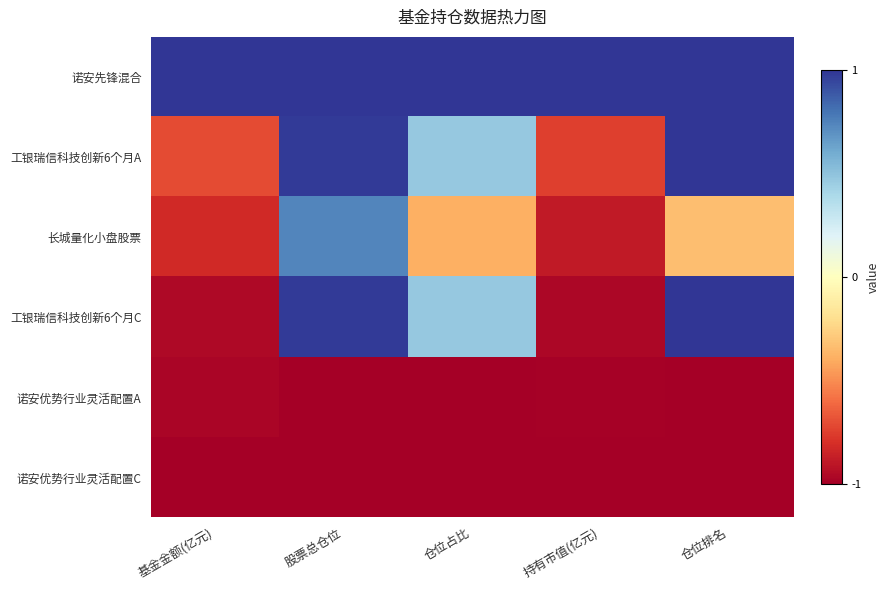

What is the total value across all series at 仓位排名?

0.7